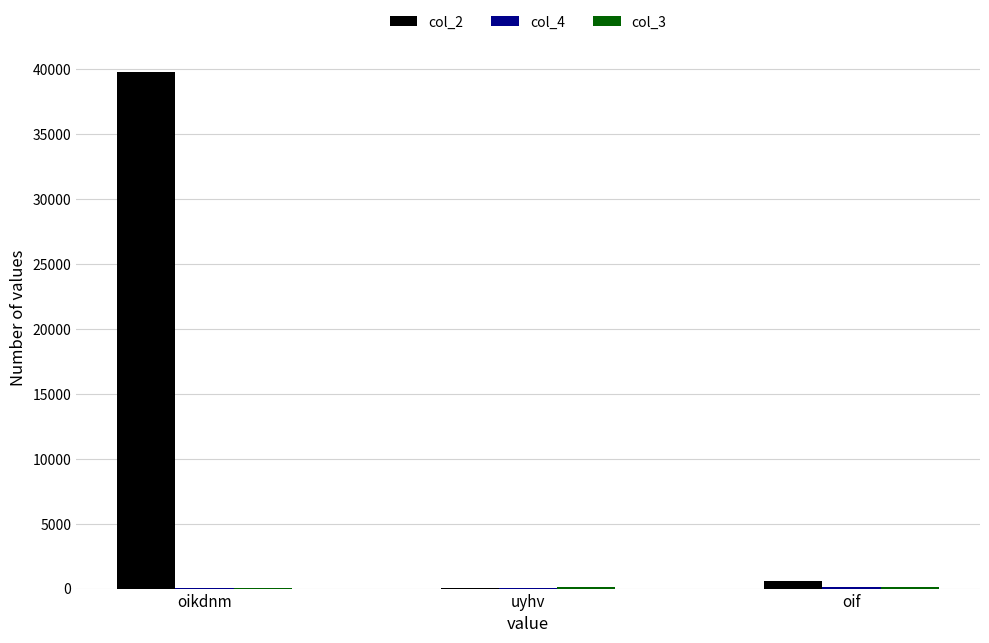

What is the greatest value displayed?

39807